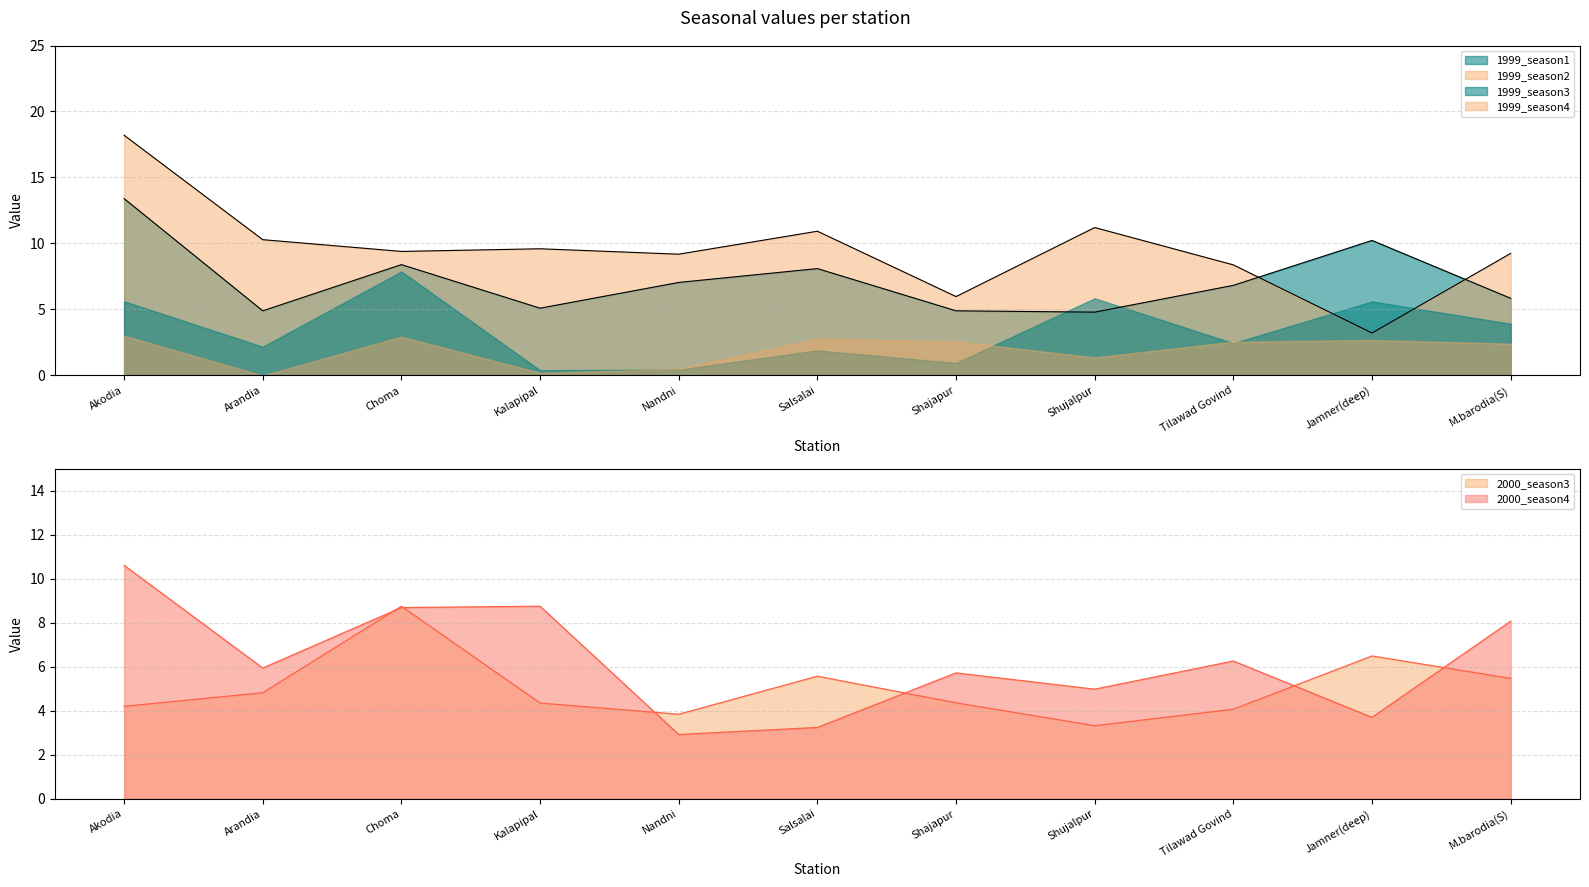

What is the maximum value for 1999_season1?

13.4